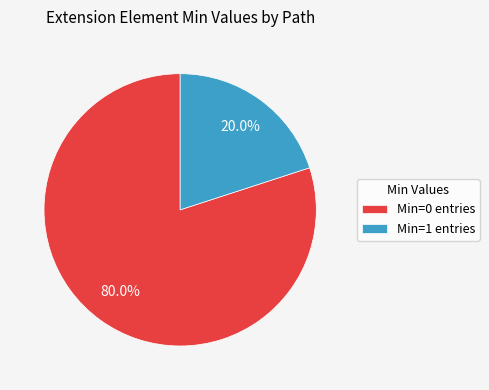

How many segments does this pie chart have?

2